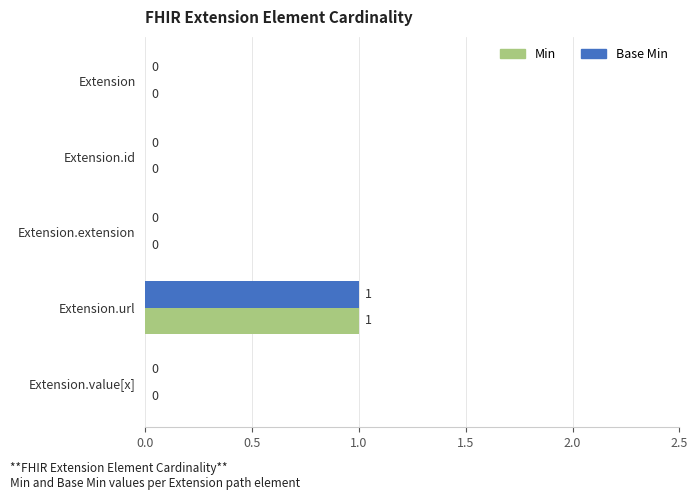

How many Base Min values are between 0 and 1?

5